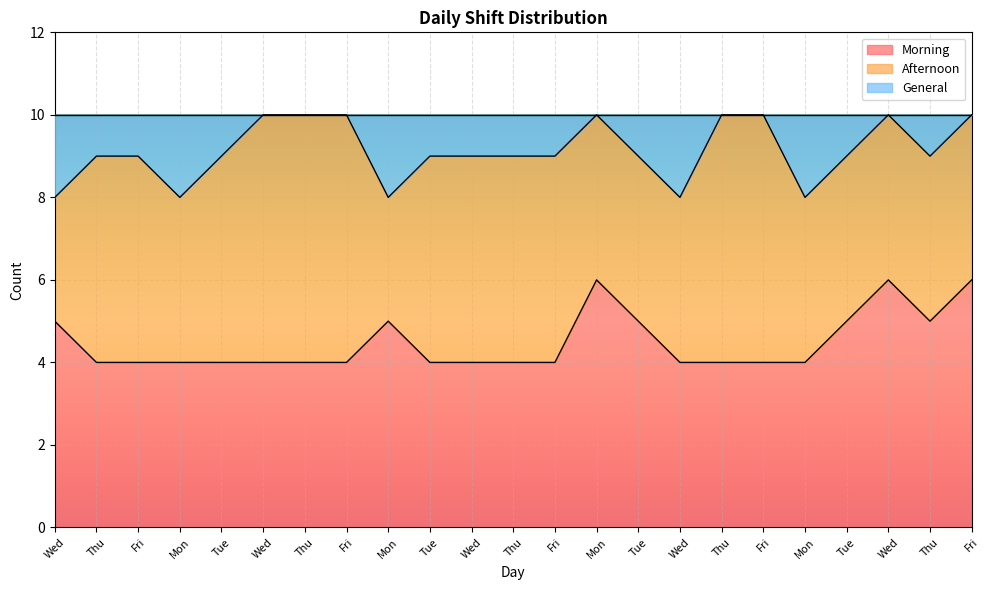

The value of Morning at Wed is 7. True or false?

False